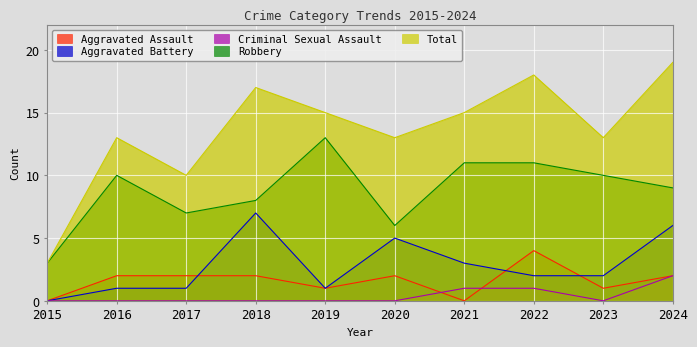

True or false: Robbery has more than 0 points higher than both neighbors.

True